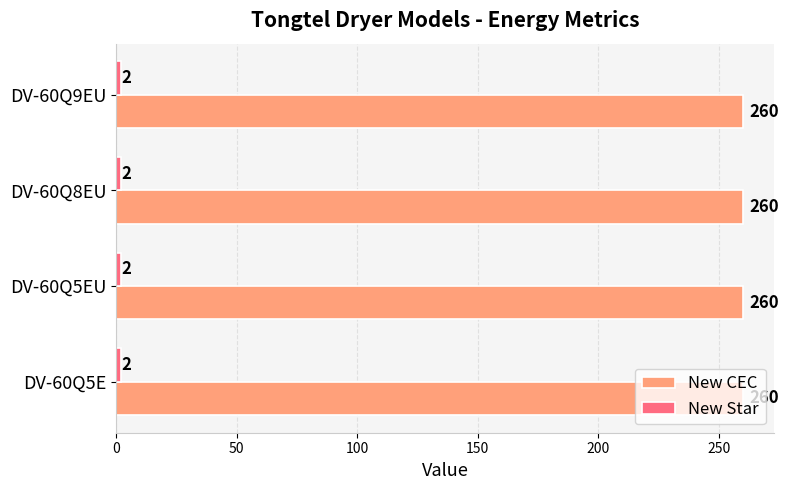

How many series are shown in this chart?

2